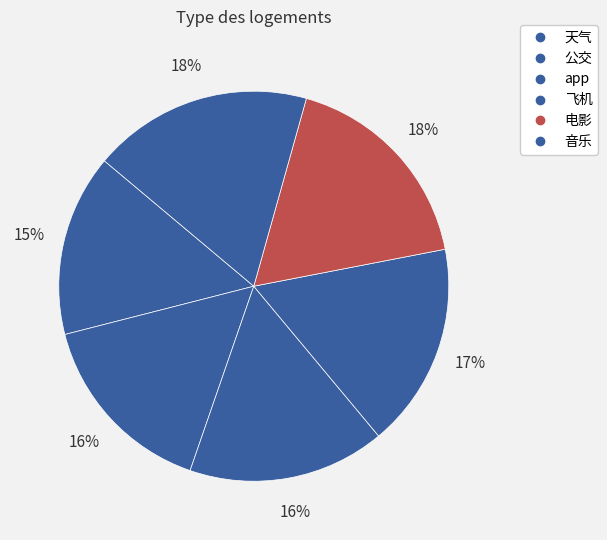

To the nearest percent, what is the difference between the 天气 and 音乐 slice percentages?

3%